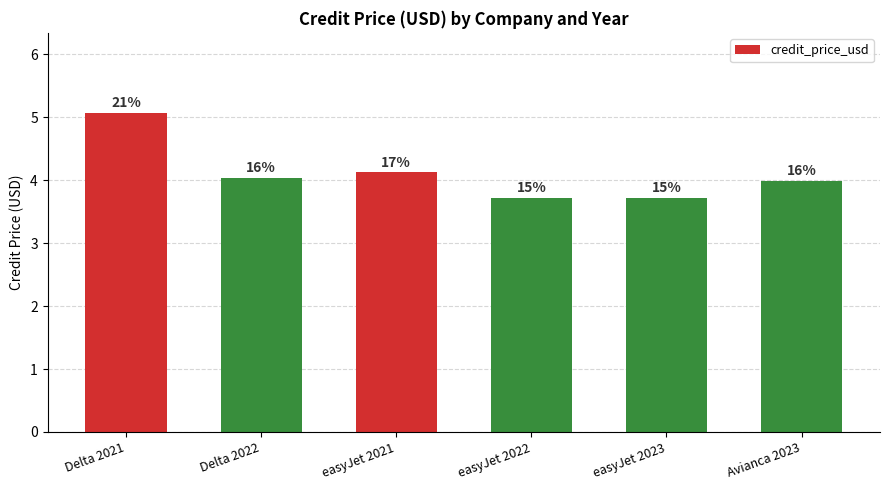

At which label is the value closest to 4?

Avianca 2023